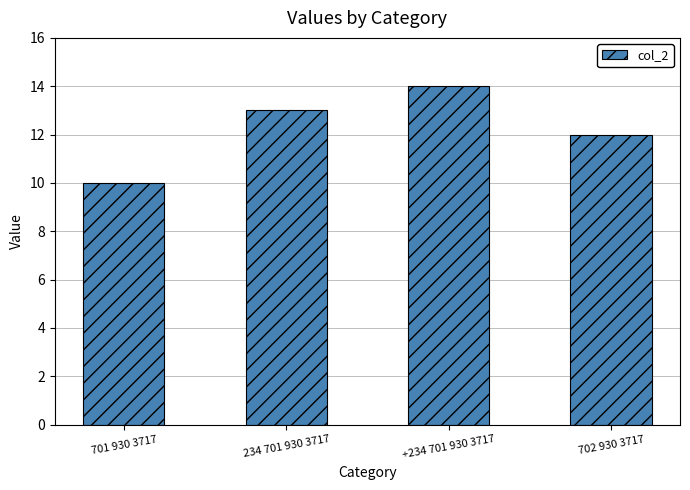

What position from the left is 702 930 3717?

4